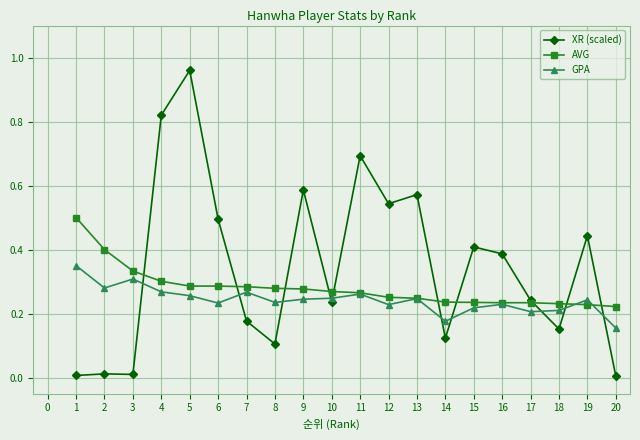

Rank the series at 9 from lowest to highest value.

GPA, AVG, XR (scaled)